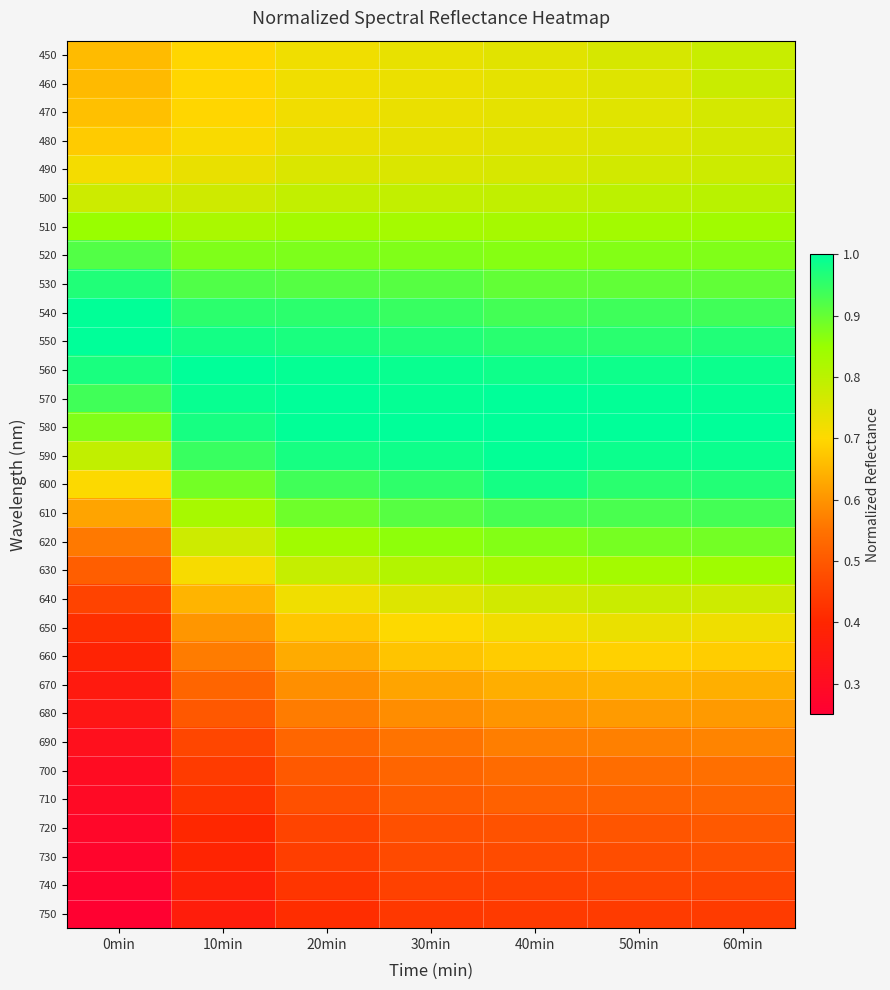

Rank the series at 50min from lowest to highest value.

750, 740, 730, 720, 710, 700, 690, 680, 670, 660, 650, 470, 460, 480, 450, 490, 640, 500, 630, 510, 520, 620, 530, 610, 540, 600, 550, 560, 590, 570, 580